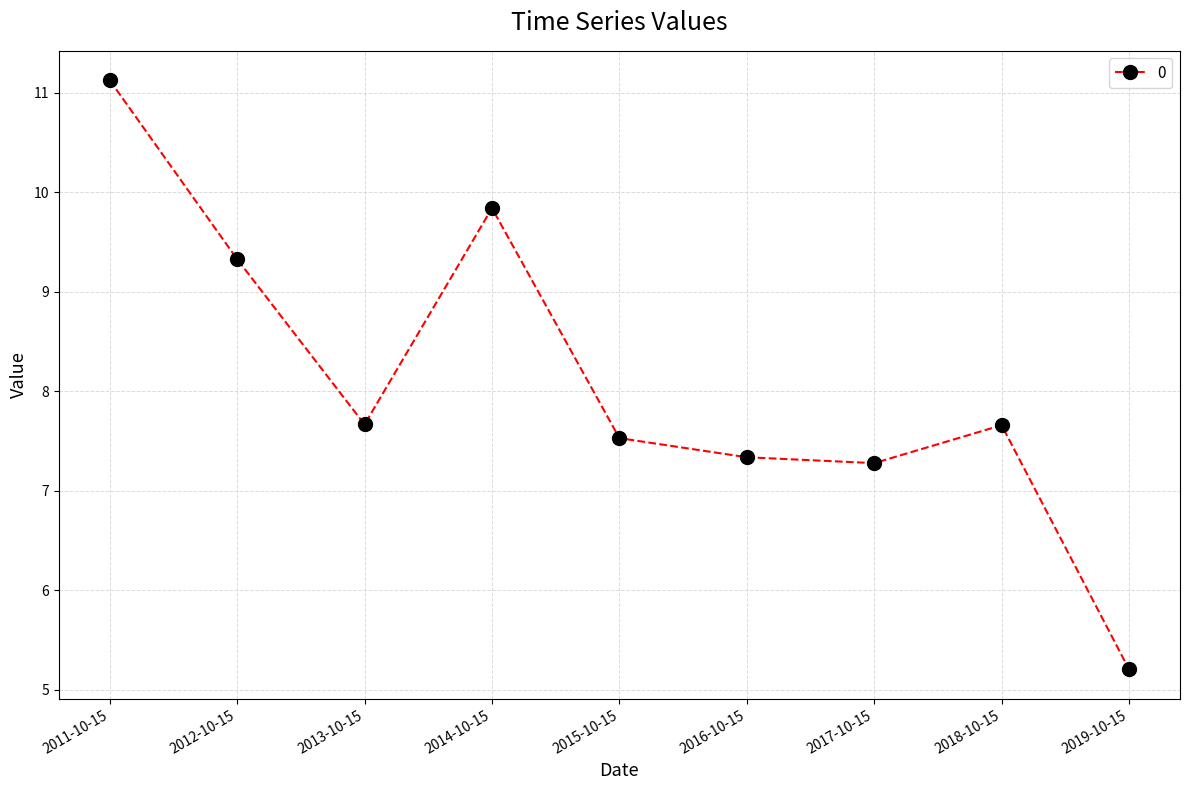

What is the change in value from 2016-10-15 to 2017-10-15?

-0.1